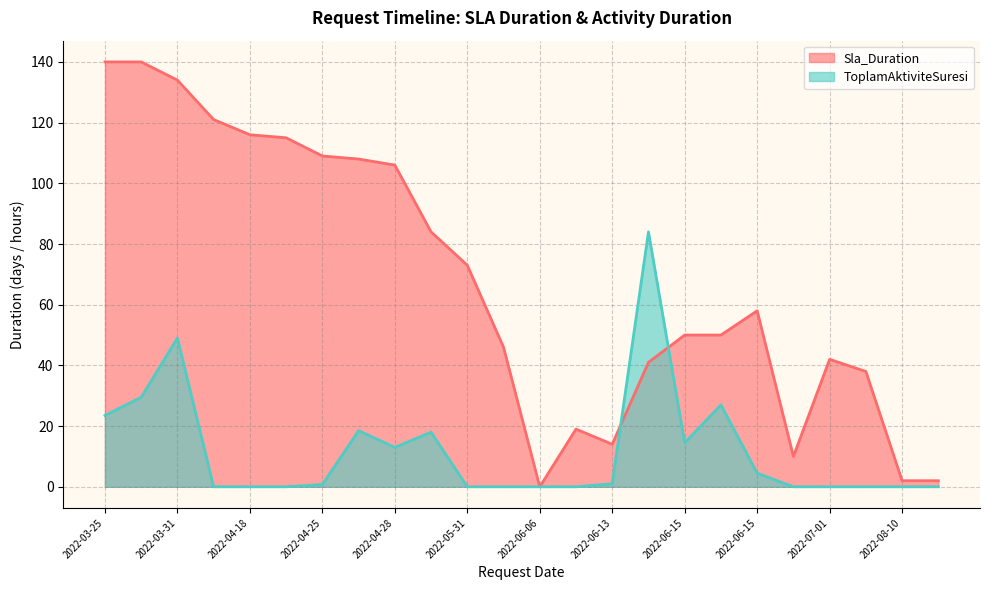

Is it true that Sla_Duration equals 16.5 at 2022-07-01?

False